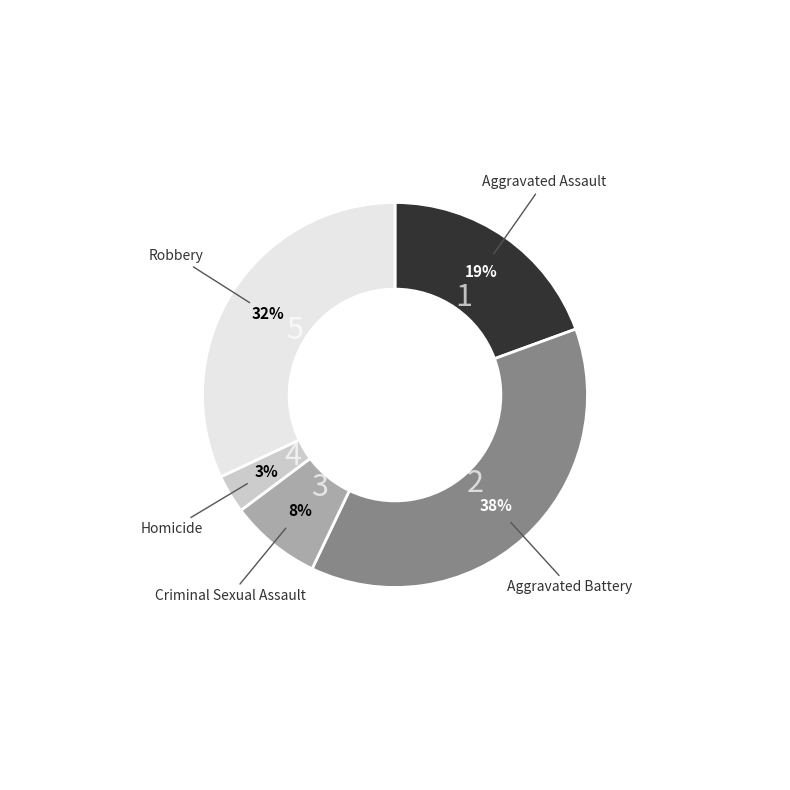

Does any single category account for the majority?

No